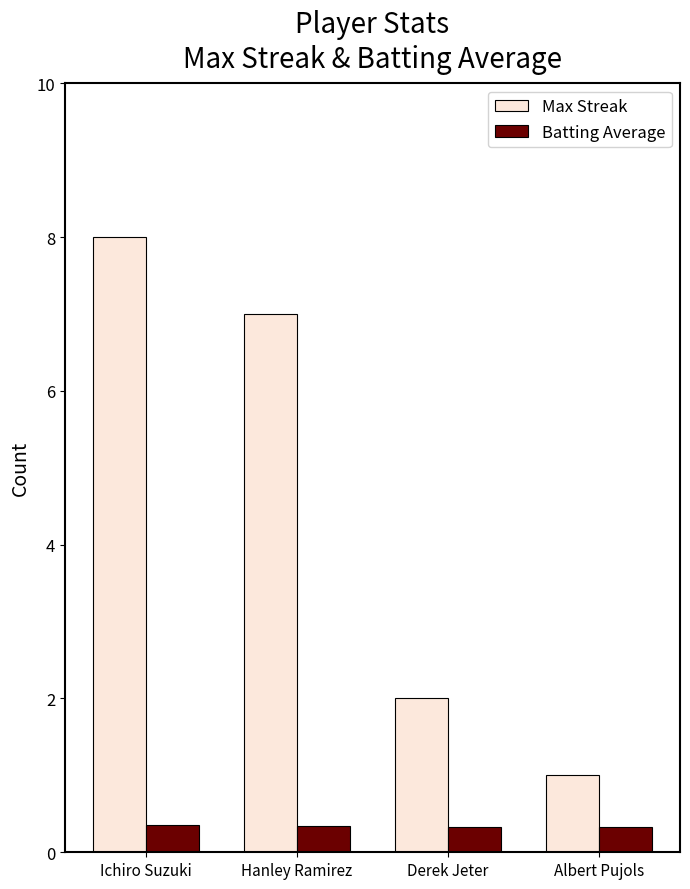

What is the maximum value for Max Streak?

8.0